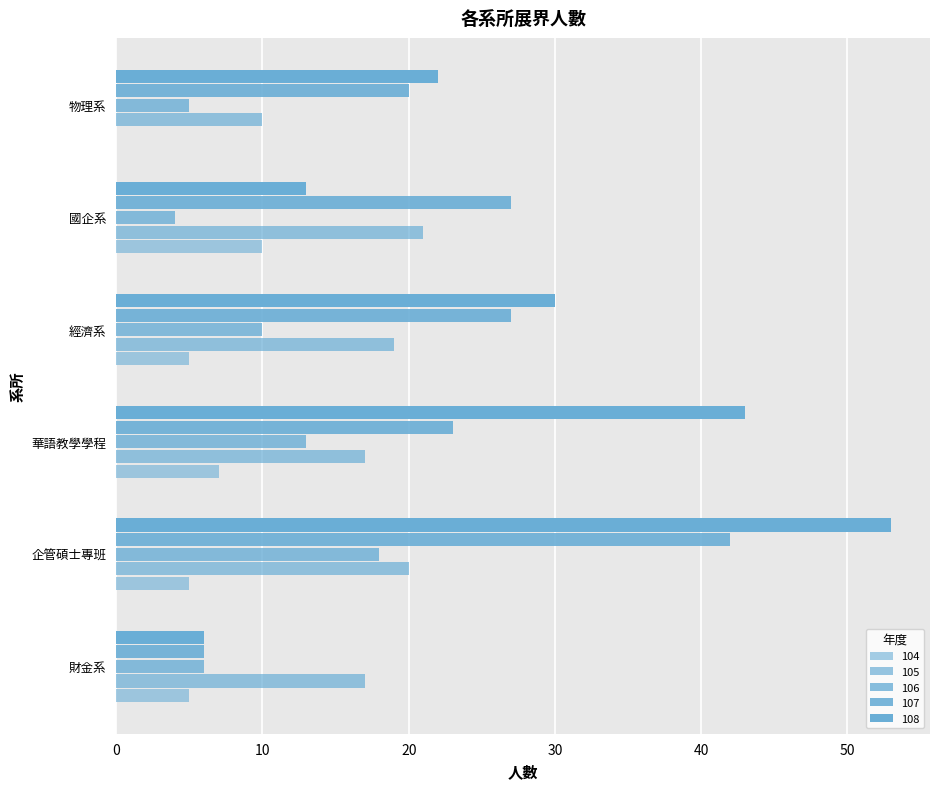

Reading left to right, extract all data points from this chart.

104: 5	5	7	5	10	0
105: 17	20	17	19	21	10
106: 6	18	13	10	4	5
107: 6	42	23	27	27	20
108: 6	53	43	30	13	22